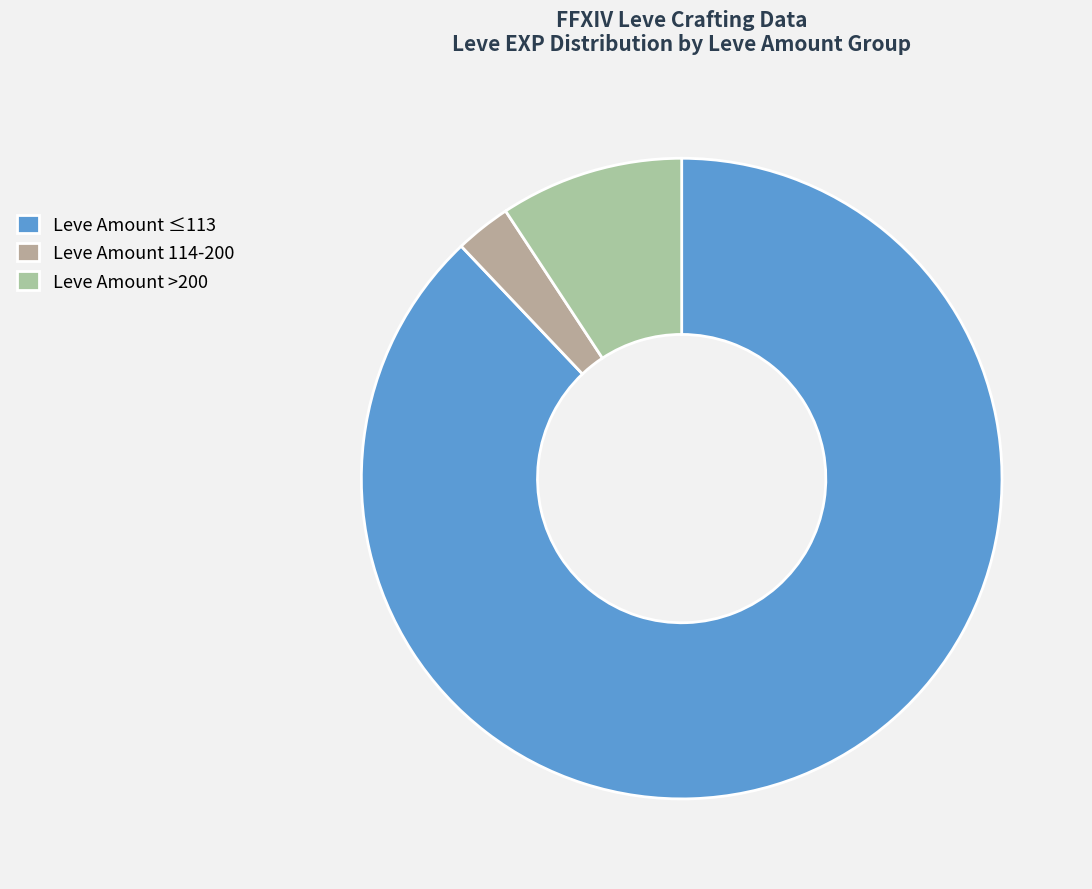

What is the largest slice in the pie chart?

Leve Amount ≤113